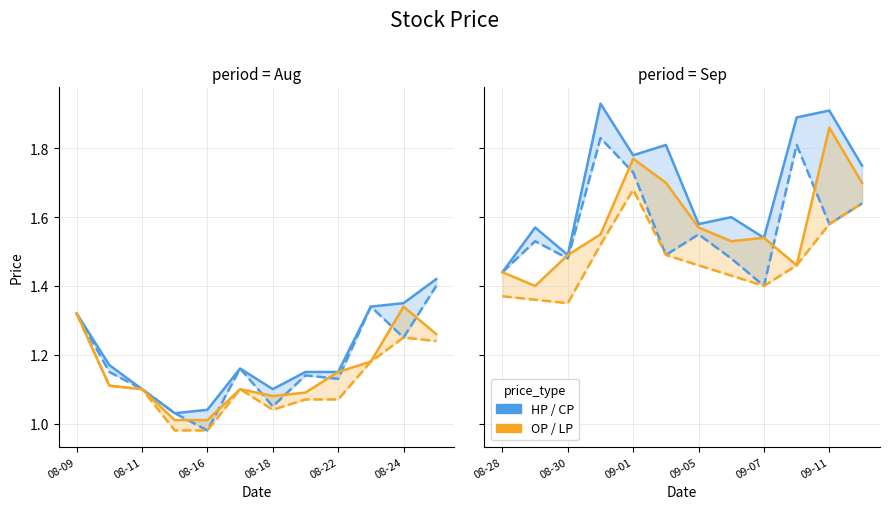

True or false: LP and OP cross at least once.

False